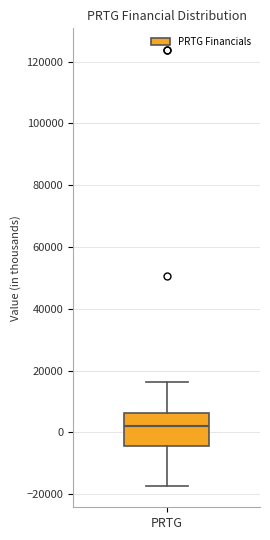

Read this box plot against the y-axis: the position of the median line, the range covered by the box, and the ends of both whiskers. The values are not printed on the chart, so give them approximately, as read against the axis.

median 2000, box -4000 to 6000, whiskers -18000 to 16000